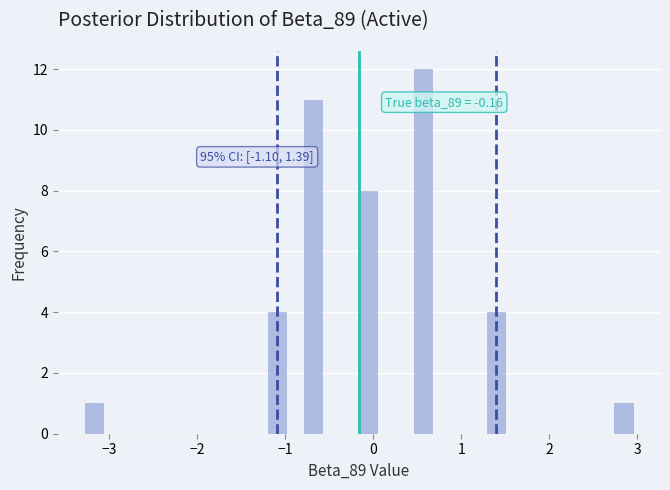

Around what value on the x-axis is the tallest bar? Give the approximate position of its centre, as read against the axis.

0.6